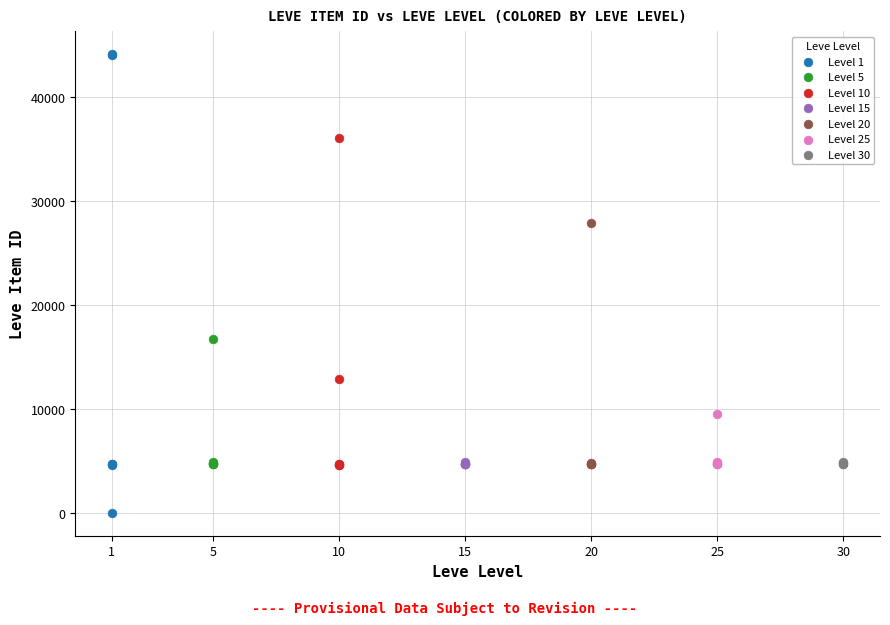

Which series contains the highest Y value?

Level 1